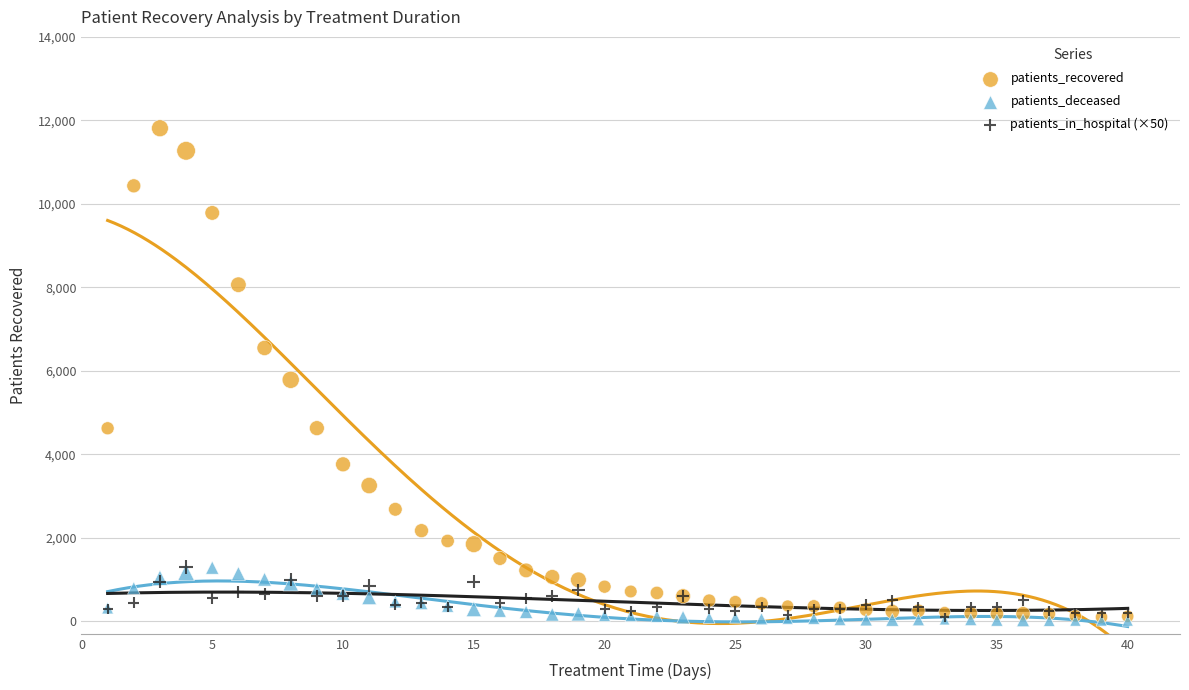

Which series has the largest Y range (max minus min)?

patients_recovered